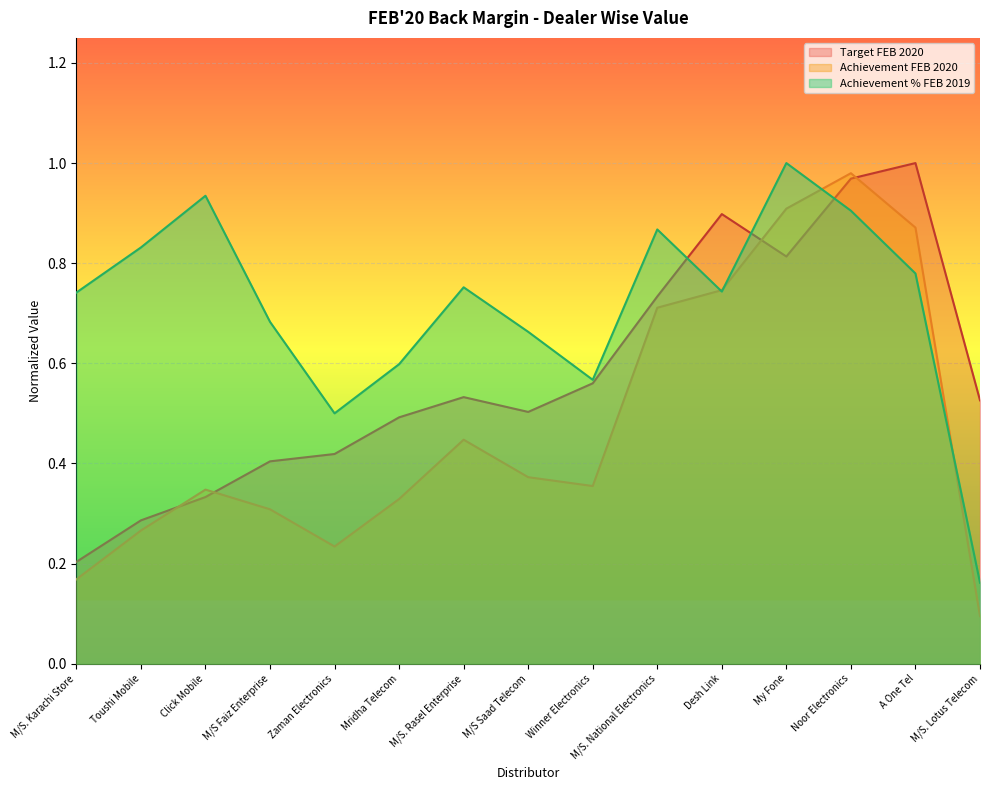

Which series has the largest range (max minus min)?

Achievement FEB 2020